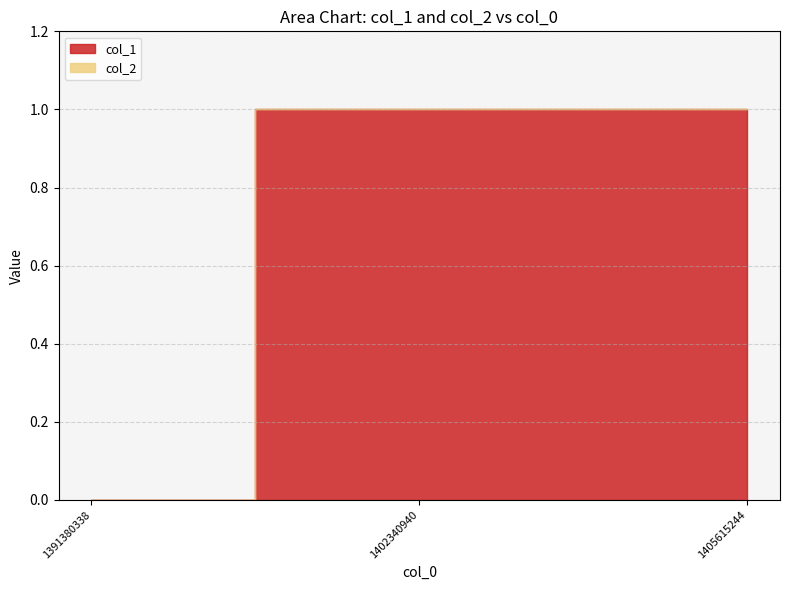

Which has a higher value, 1391380338 or 1402340940?

1402340940